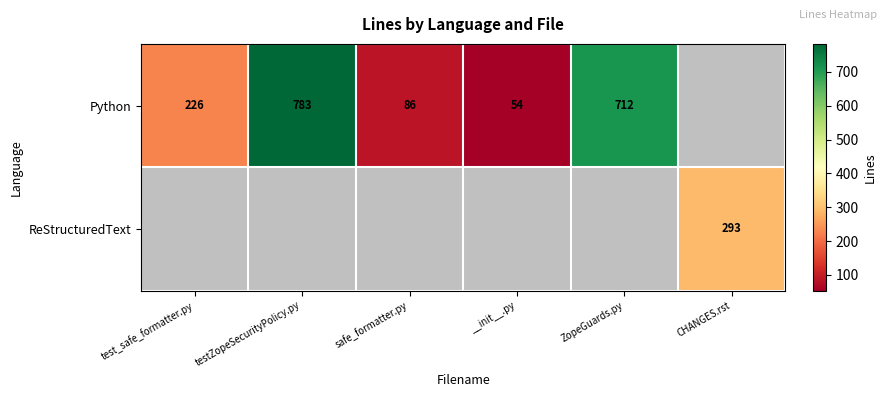

Between testZopeSecurityPolicy.py and safe_formatter.py, which is larger?

testZopeSecurityPolicy.py